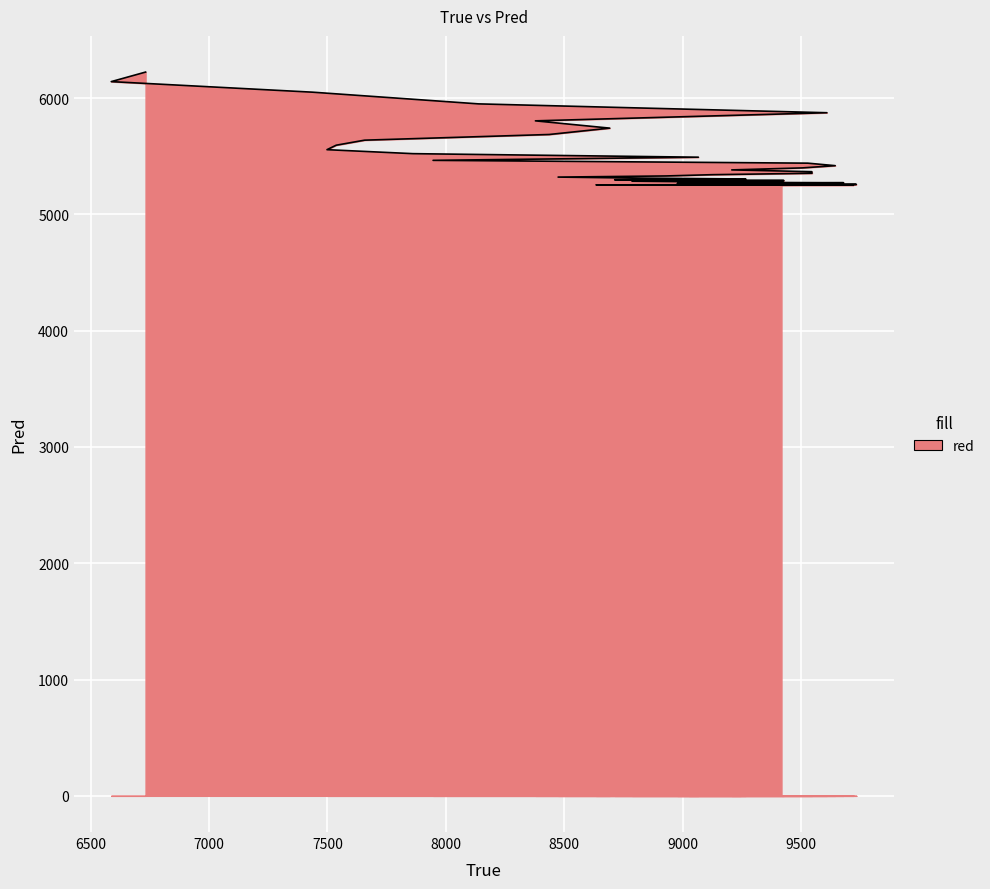

Reading left to right, extract all data points from this chart.

6732=6224.2	6587=6142.1	7438=6051.1	8138=5950.7	9609=5874.5	8378=5804.7	8692=5742.1	8436=5687.4	7657=5638.6	7537=5595.3	7498=5556.8	7861=5522.6	9066=5492.2	7946=5465.0	9528=5440.9	9644=5419.3	9504=5400.1	9207=5382.9	9545=5367.6	9546=5354.0	9125=5341.8	8929=5330.9	8474=5321.1	8812=5312.4	9266=5304.7	8713=5297.7	9427=5291.5	8786=5285.9	9042=5281.0	9072=5276.5	9679=5272.6	9325=5269.0	8977=5265.8	9245=5263.0	9026=5260.5	9733=5258.2	9485=5256.1	8634=5254.3	9721=5252.7	9417=5251.2